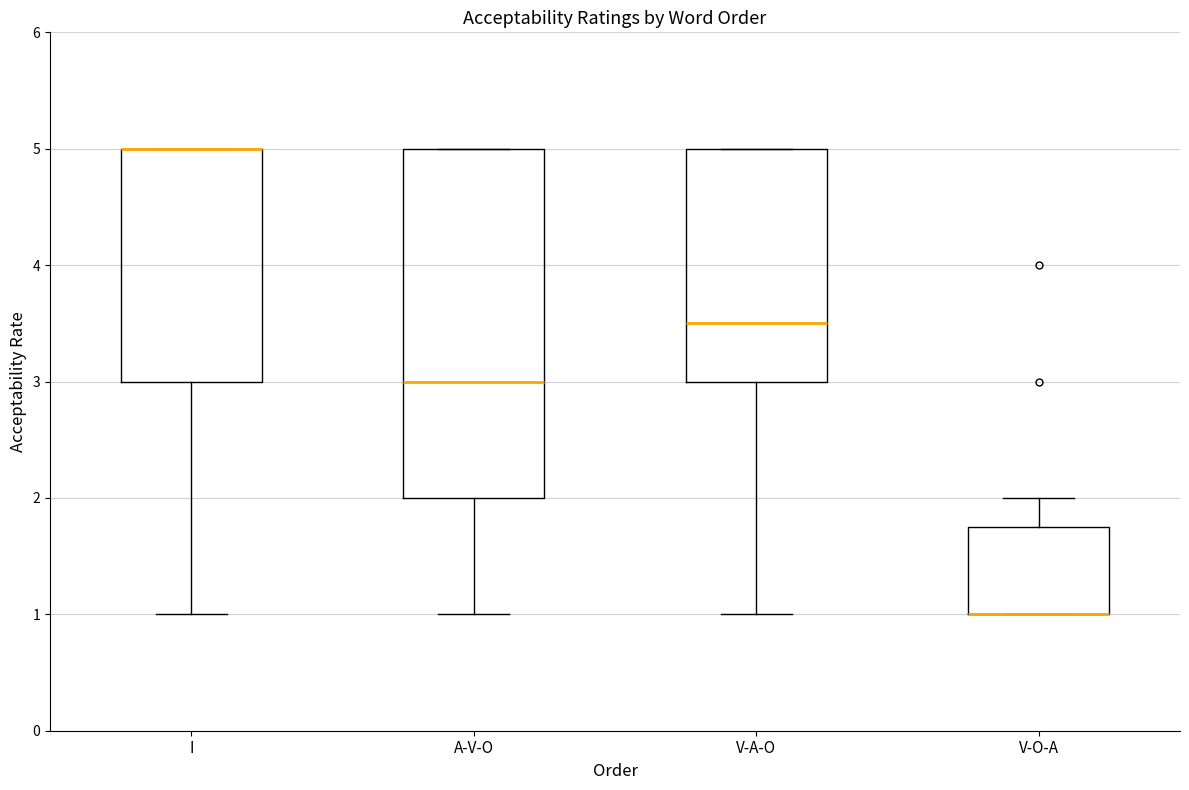

Reading left to right, transcribe this box plot: for each box, give where its median line is, the range the box spans, and where its two whiskers end, as read against the y-axis. The values are not printed on the chart, so give them approximately, as read against the axis.

I: median 5.0 (drawn on the box's upper edge), box 3.0 to 5.0, whiskers 1.0 to 5.0
A-V-O: median 3.0, box 2.0 to 5.0, whiskers 1.0 to 5.0
V-A-O: median 3.5, box 3.0 to 5.0, whiskers 1.0 to 5.0
V-O-A: median 1.0 (drawn on the box's lower edge), box 1.0 to 1.8, whiskers 1.0 to 2.0